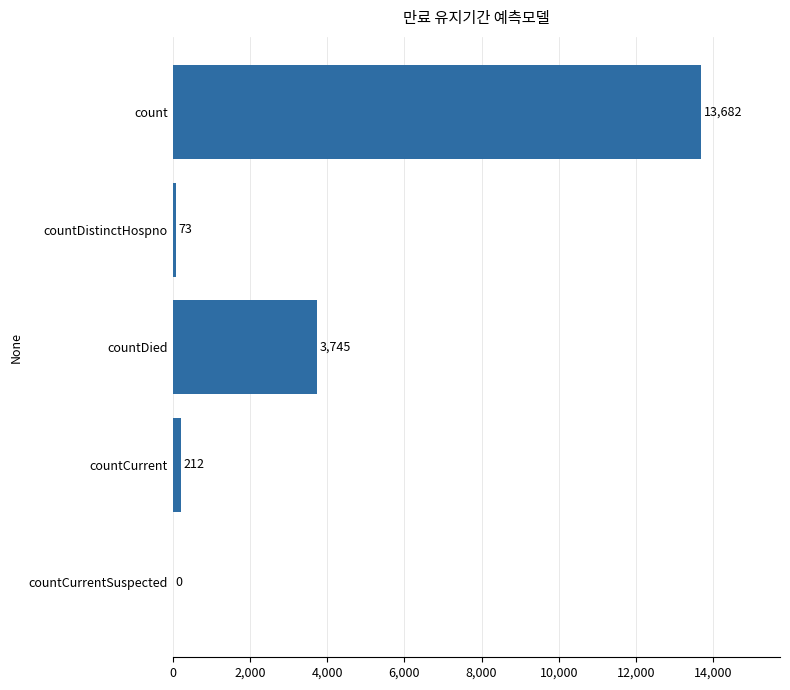

What is the sum of the values at countCurrent and countCurrentSuspected?

212